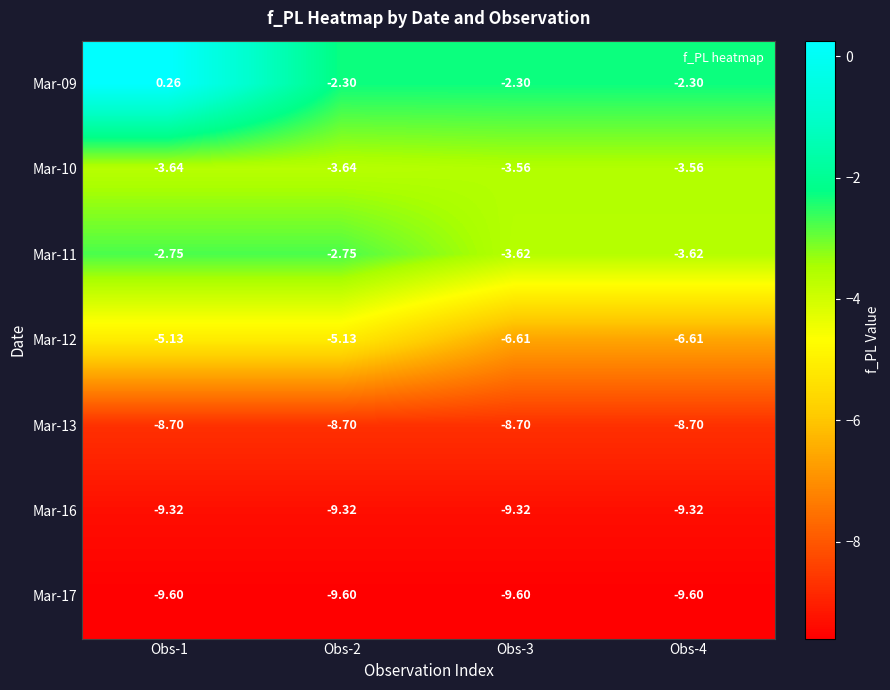

Is the value of Mar-13 at Obs-1 greater than the value of Mar-09 at Obs-3?

No